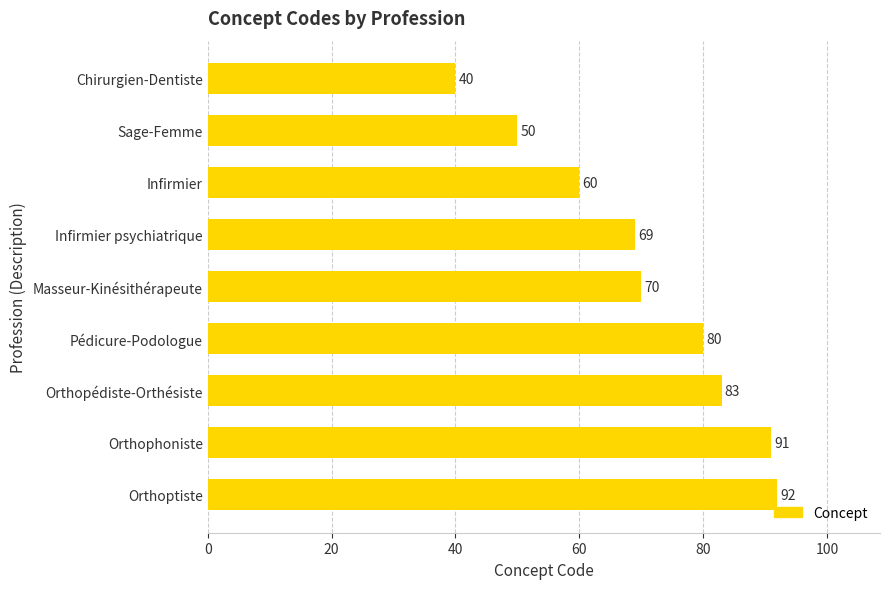

Does the chart contain stacked bars?

No